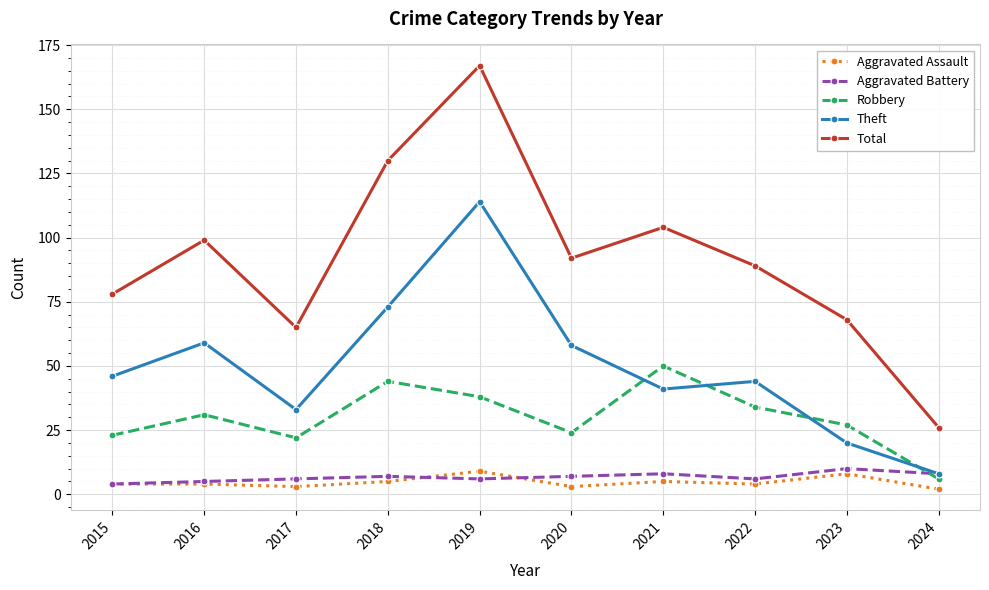

True or false: Total has more than 1 points higher than both neighbors.

True